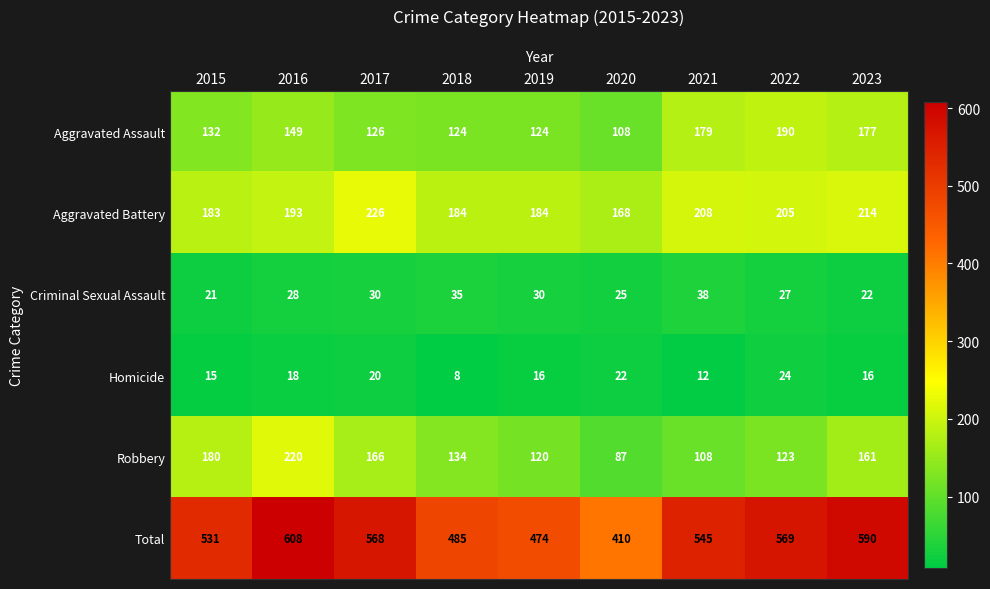

At how many categories does at least one series exceed 347?

9